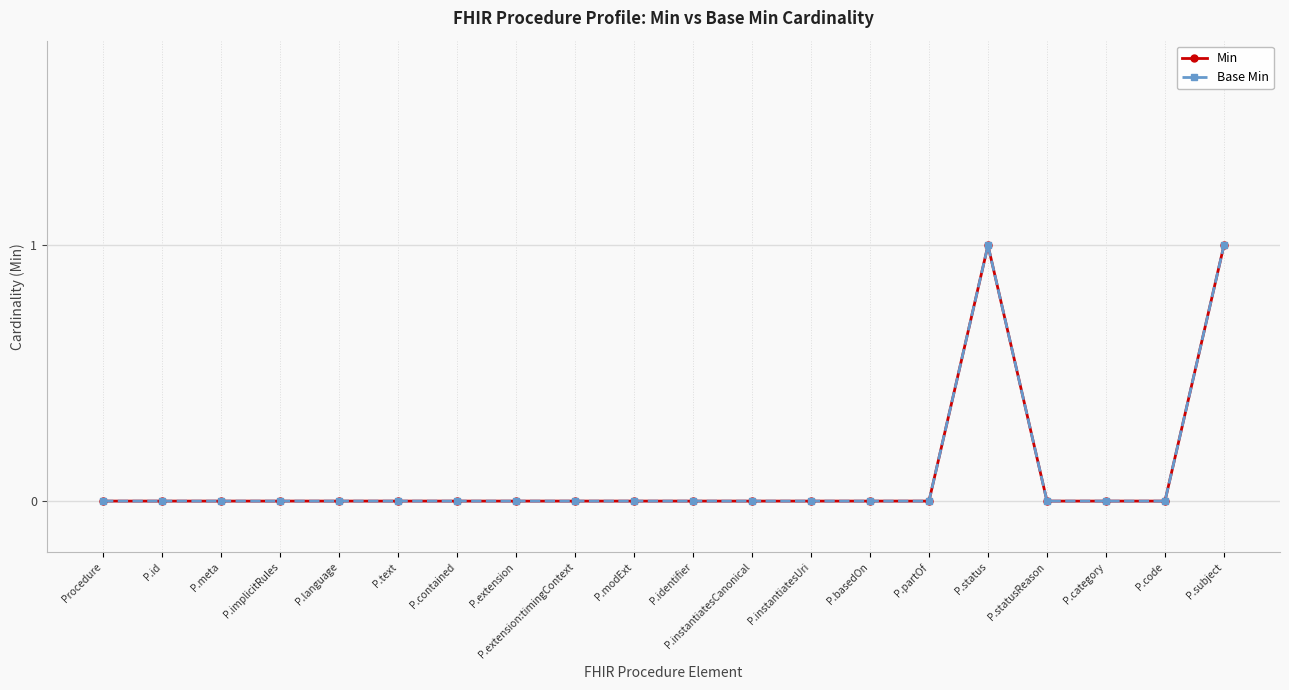

Where is Min nearest to the value 0?

Procedure